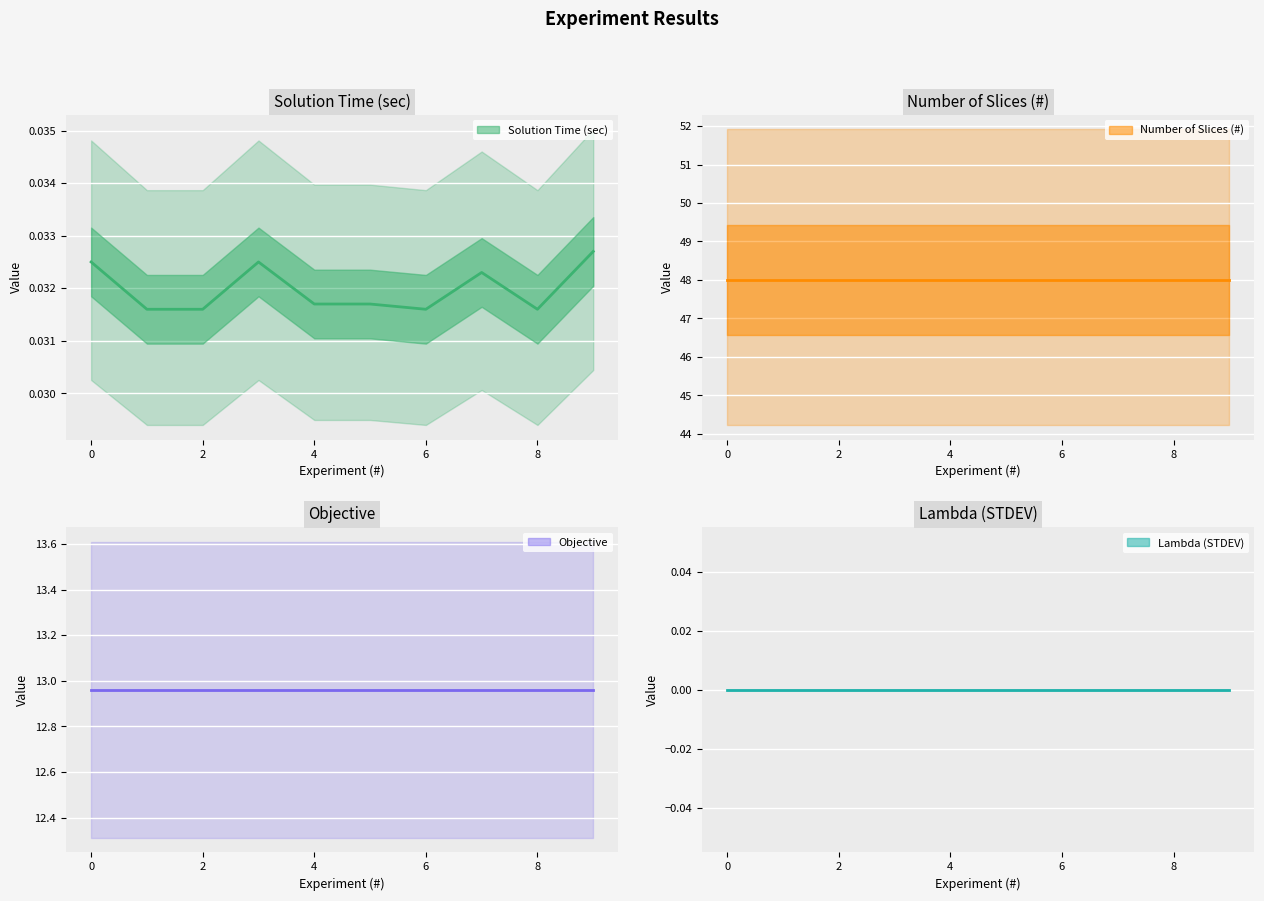

True or false: Objective has more than 1 interior local peaks.

False